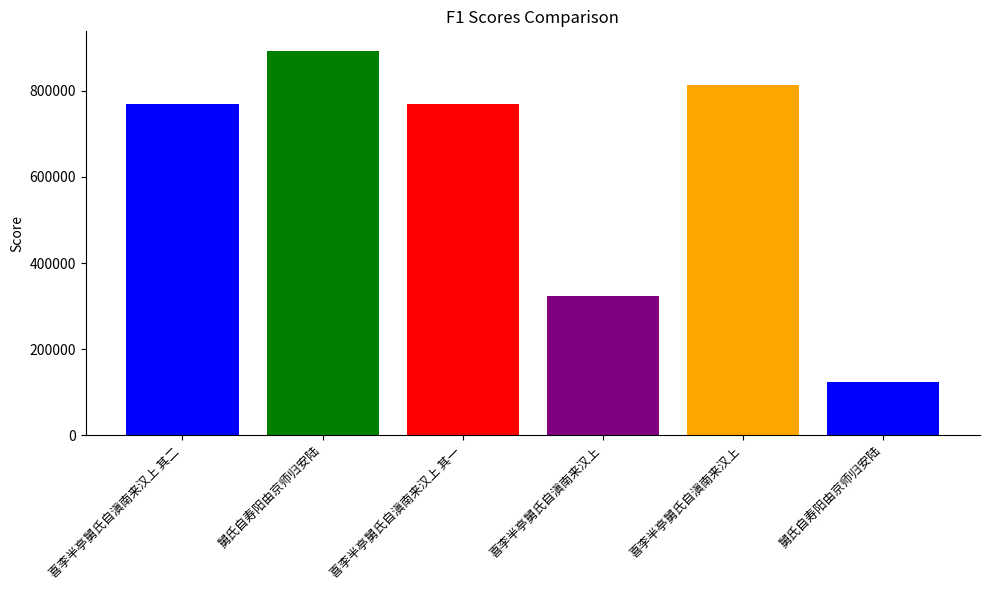

What value does the data have at 舅氏自寿阳由京师归安陆, to the nearest 100?

893100